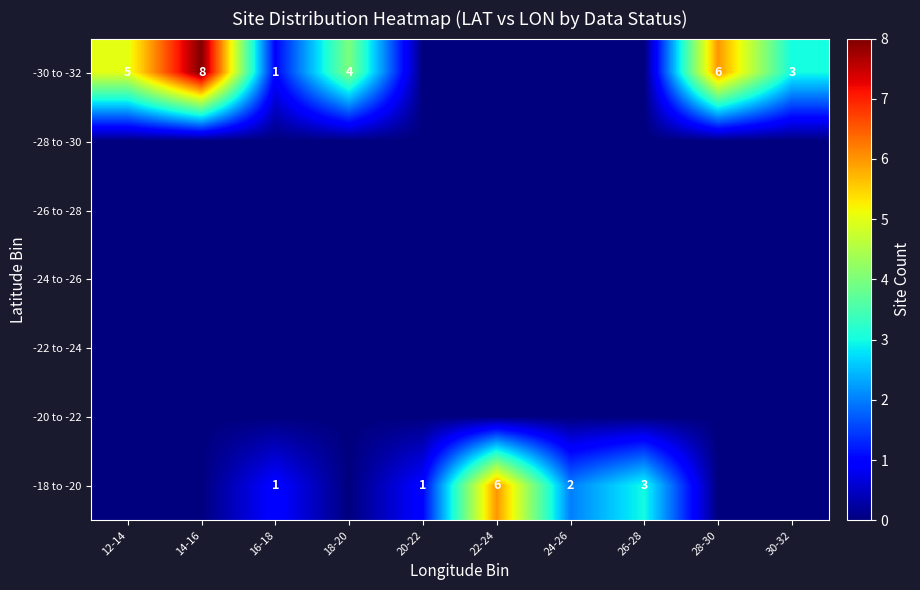

The -30 to -32 series shows 3 at 18-20. True or false?

False